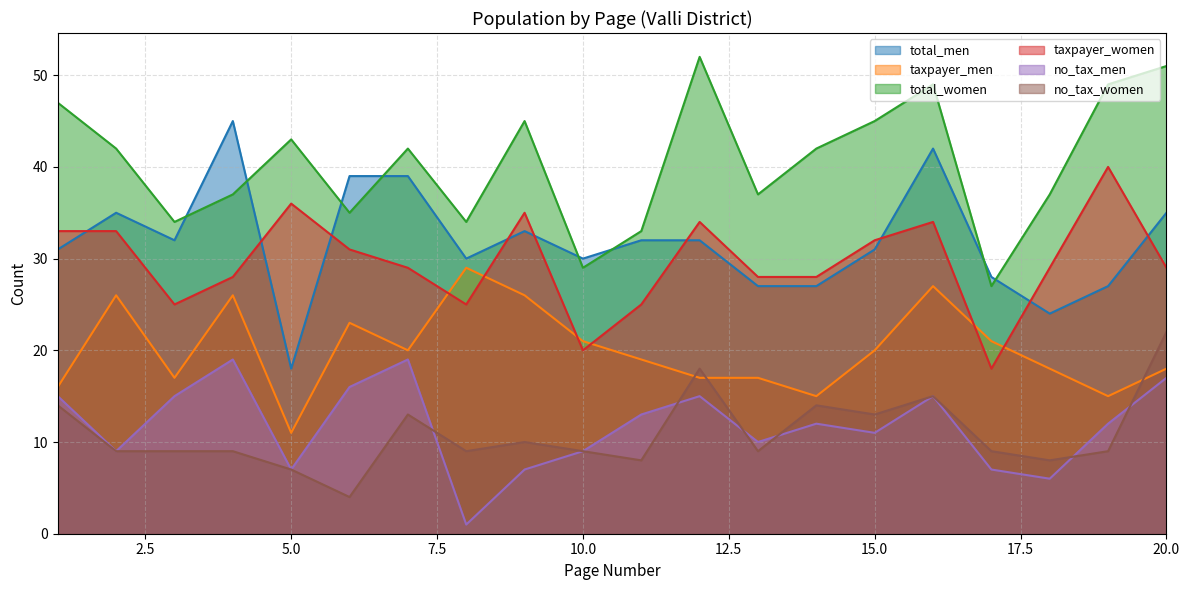

What is the difference between the total_women values at 14 and 19?

7